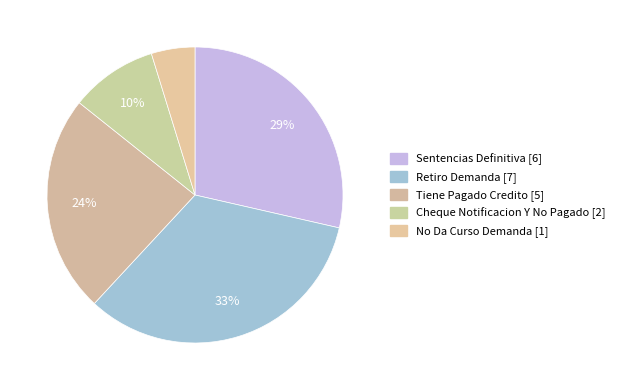

Is it true that Sentencias Definitiva is 39% of the pie?

False